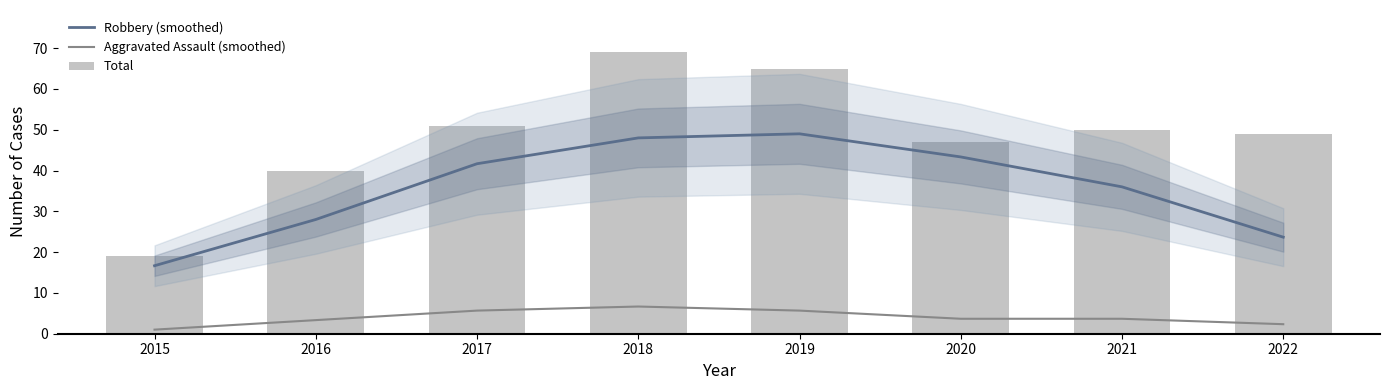

What are all the series names shown in the legend?

Robbery (smoothed), Aggravated Assault (smoothed), Total